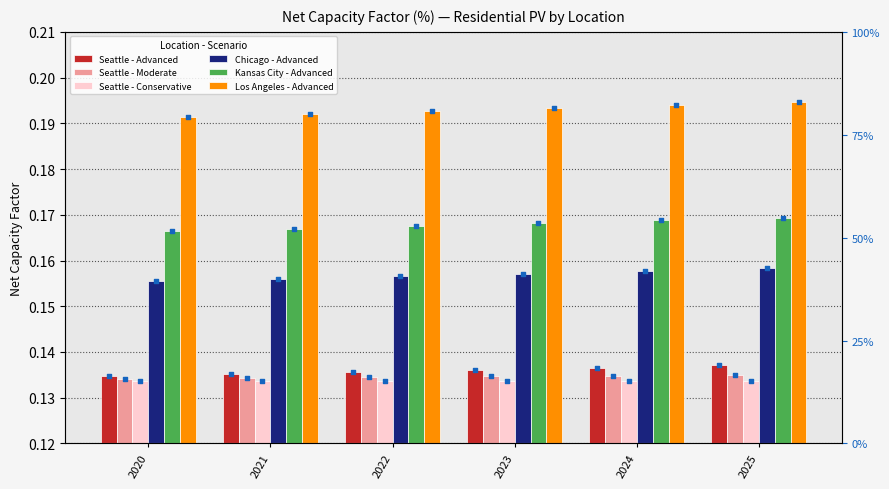

What is the total value across all series at 2021?

0.9